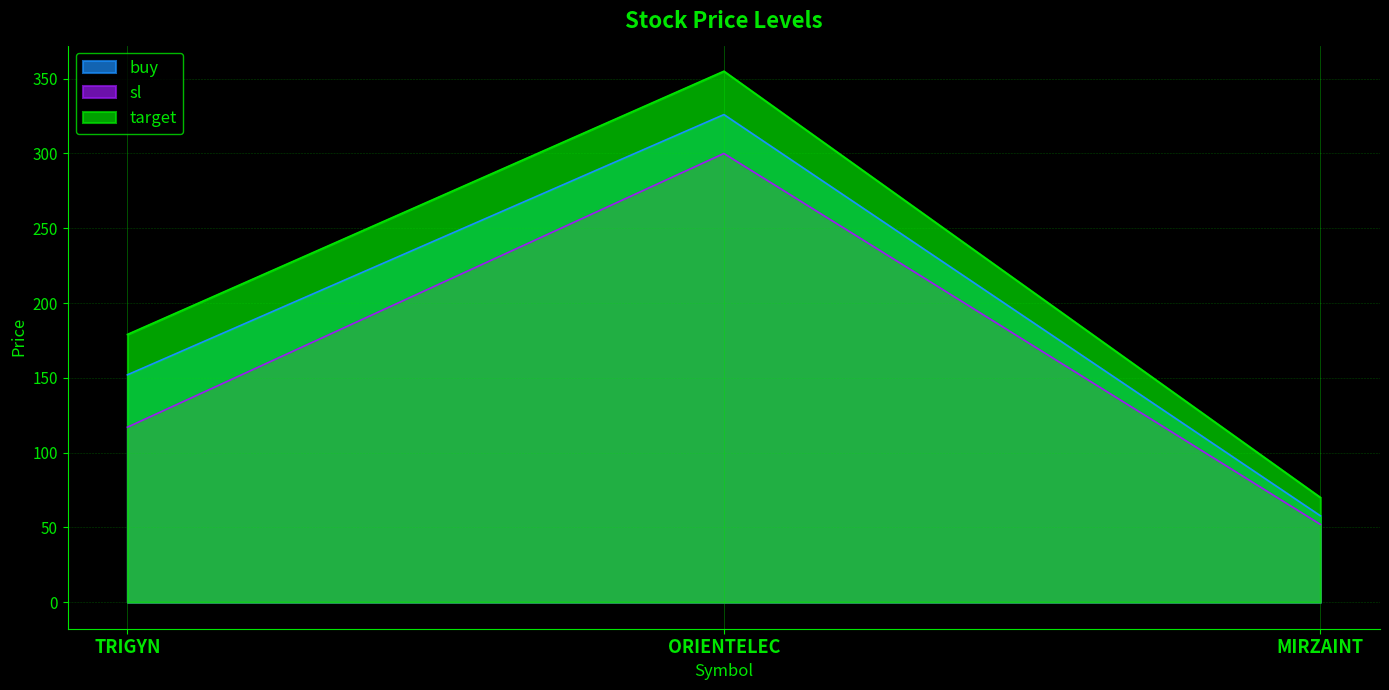

Does the chart display data point markers on the line(s)?

No